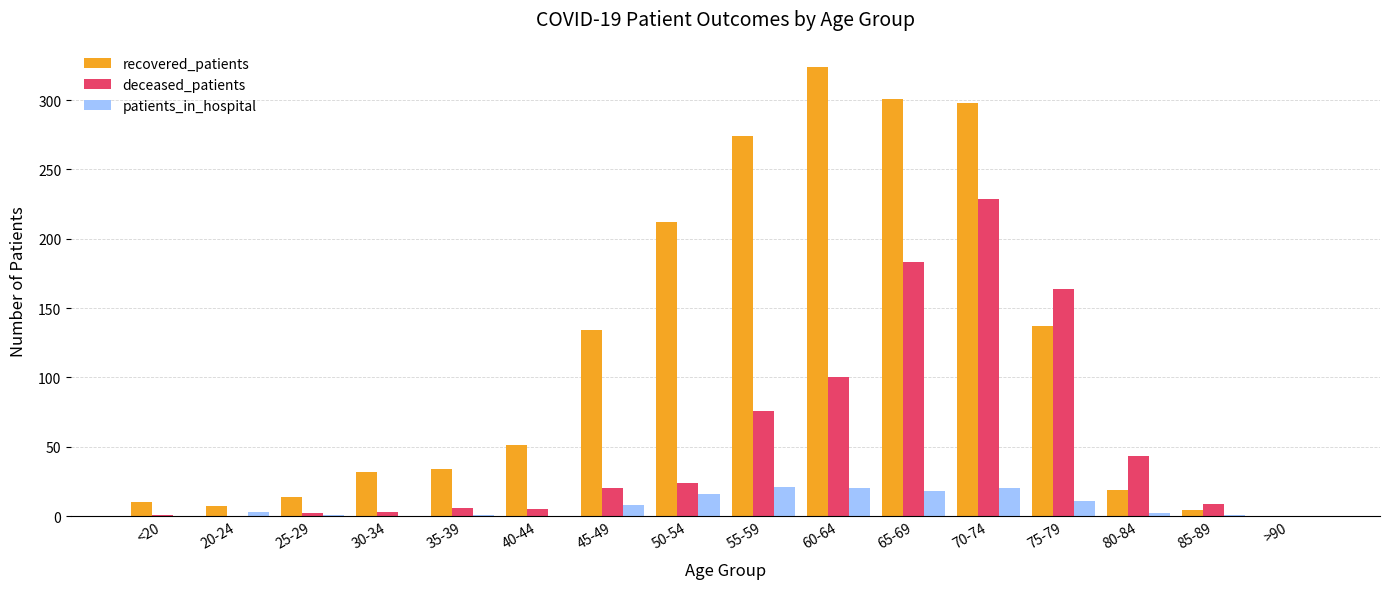

Are the bars horizontal?

No